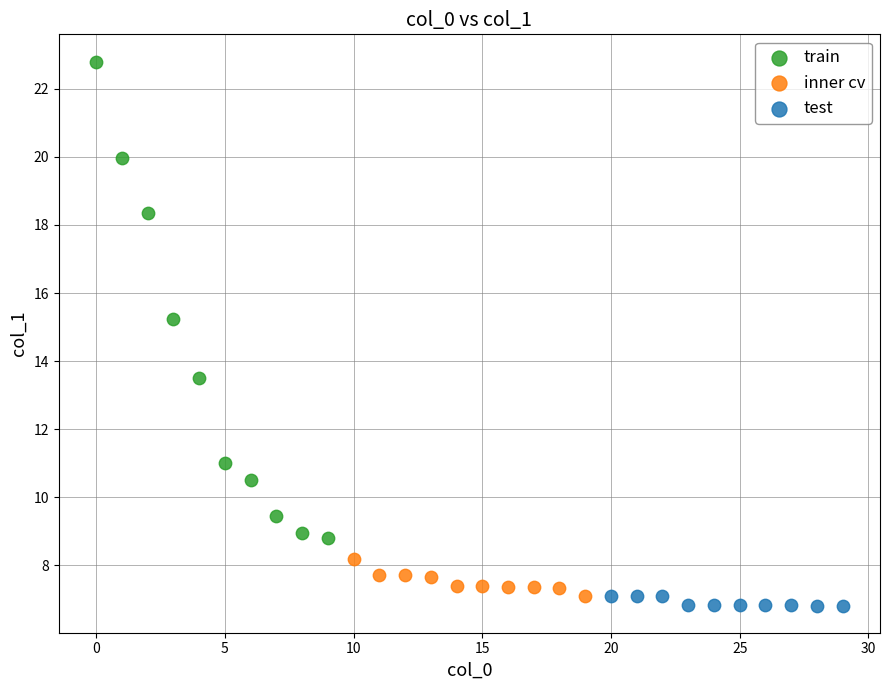

Which series contains the highest Y value?

train